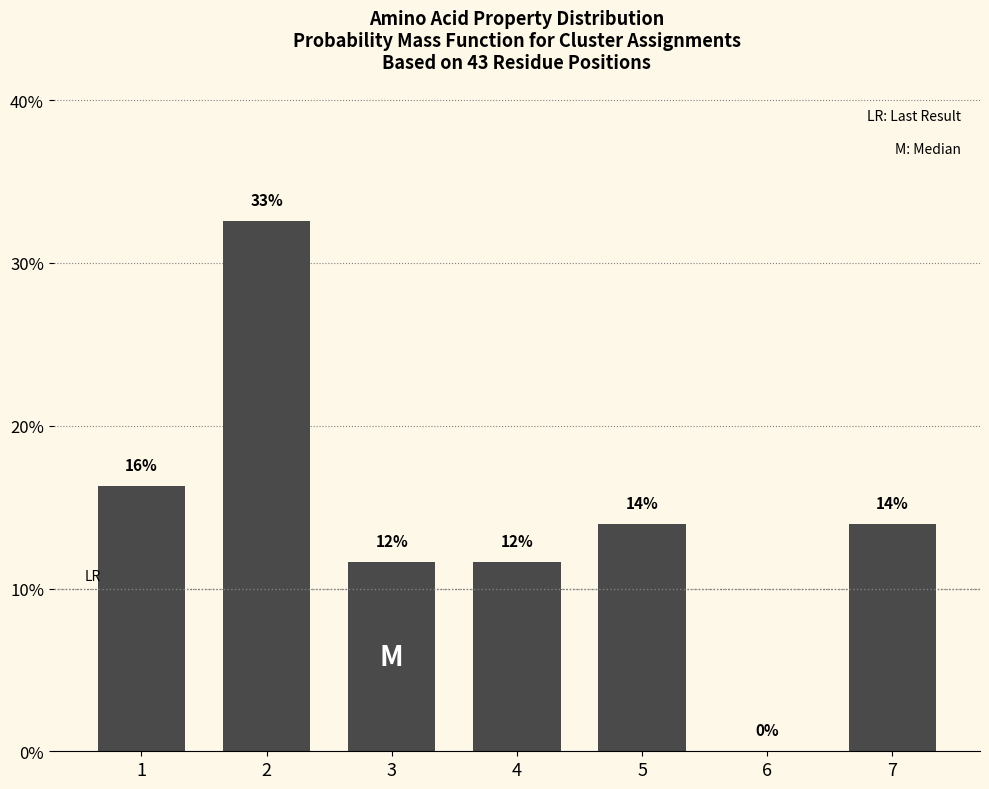

Are the bars horizontal?

No